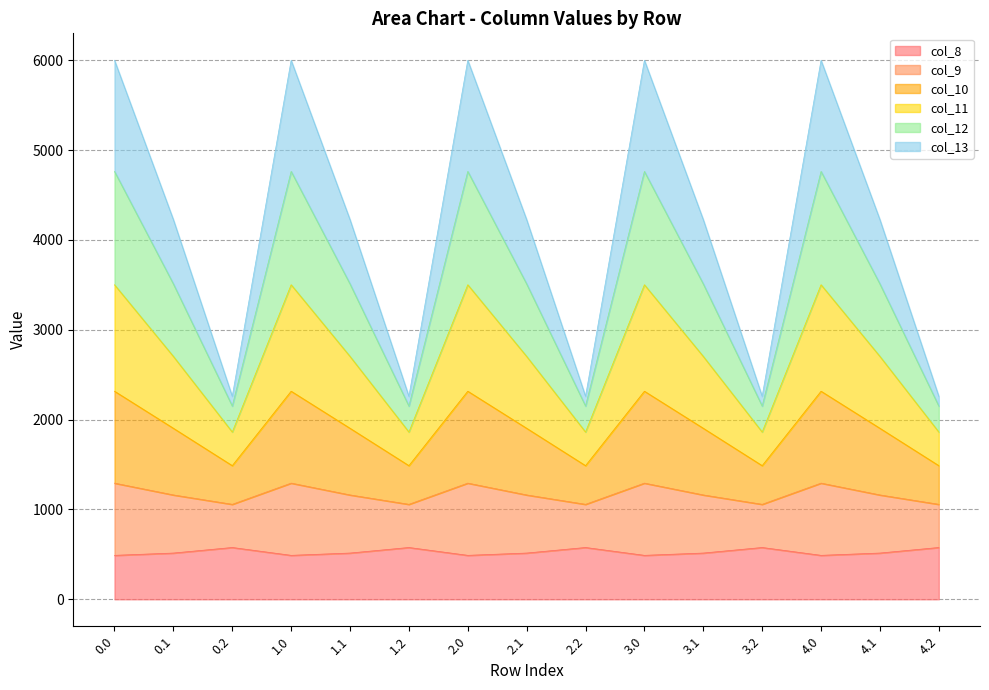

True or false: col_13 and col_9 intersect in this chart.

False